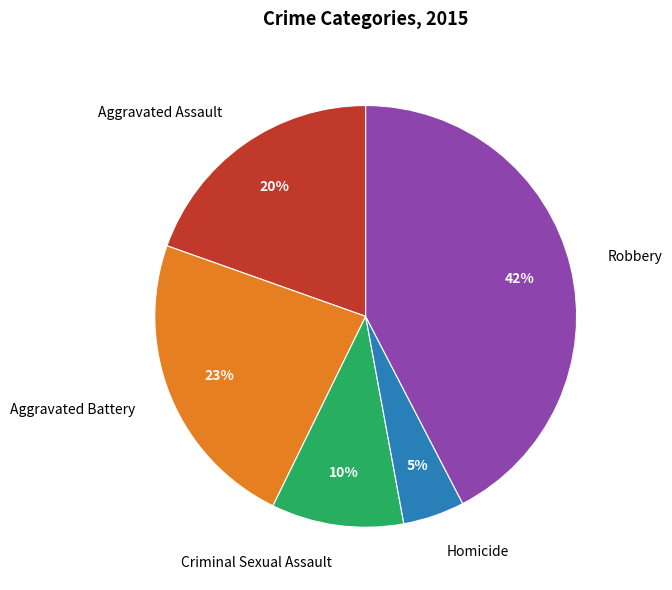

To the nearest percent, what portion does Criminal Sexual Assault represent?

10%